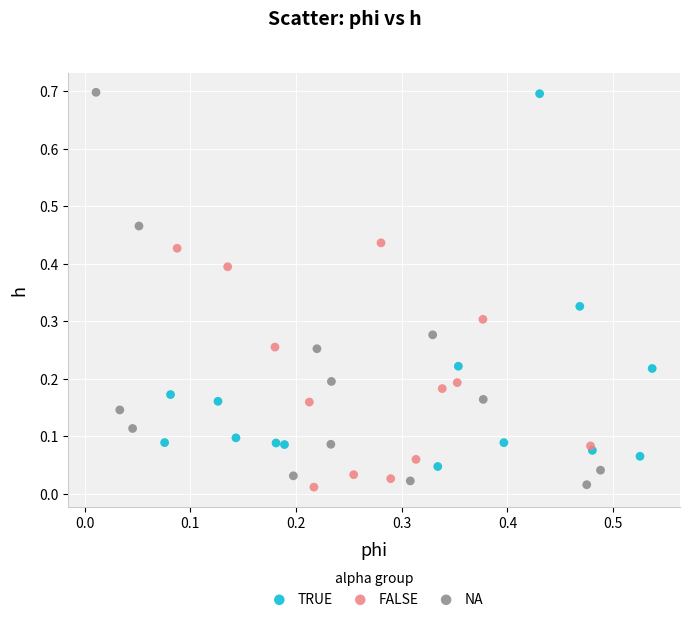

Which series has the largest Y range (max minus min)?

NA